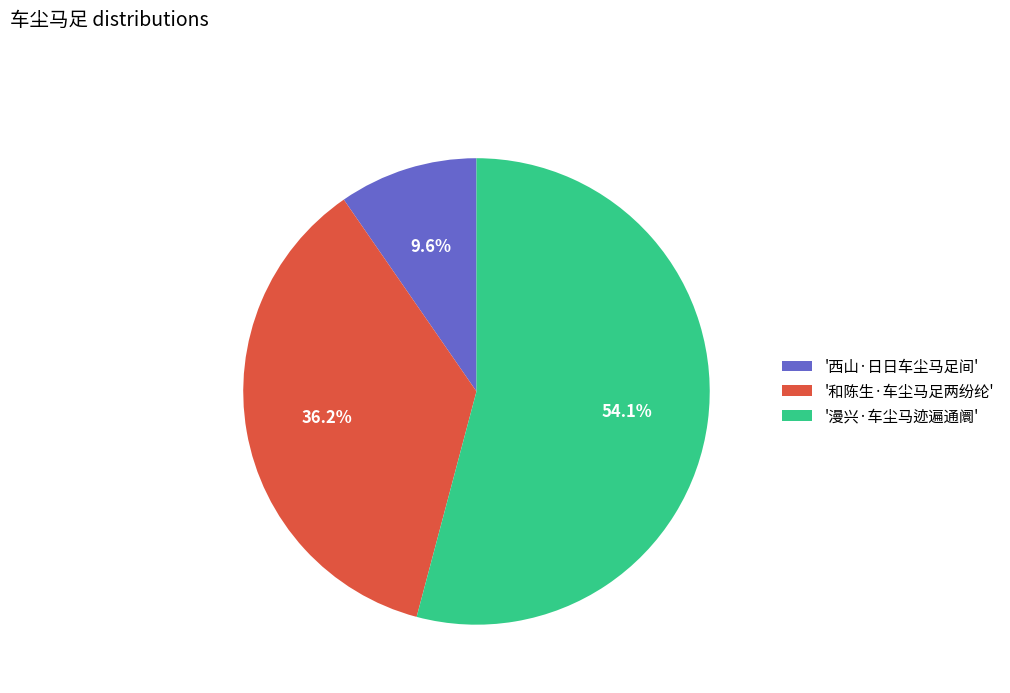

Rank the categories by value from highest to lowest.

'漫兴·车尘马迹遍通阛', '和陈生·车尘马足两纷纶', '西山·日日车尘马足间'